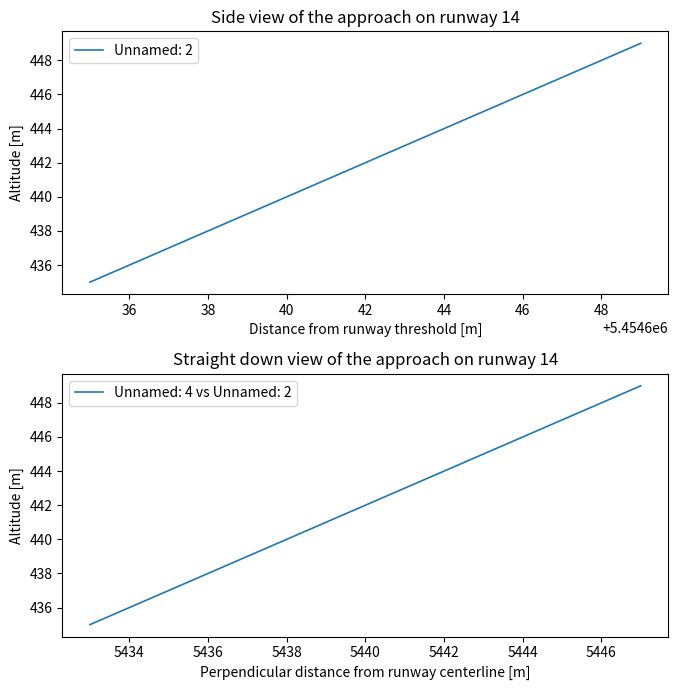

Reading right to left, extract all data points from this chart.

Unnamed: 2: 16=449	15=448	14=447	13=446	12=445	11=444	10=443	9=442	8=441	7=440	6=439	5=438	4=437	3=436	2=435
Unnamed: 3: 16=449	15=448	14=447	13=446	12=445	11=444	10=443	9=442	8=441	7=440	6=439	5=438	4=437	3=436	2=435